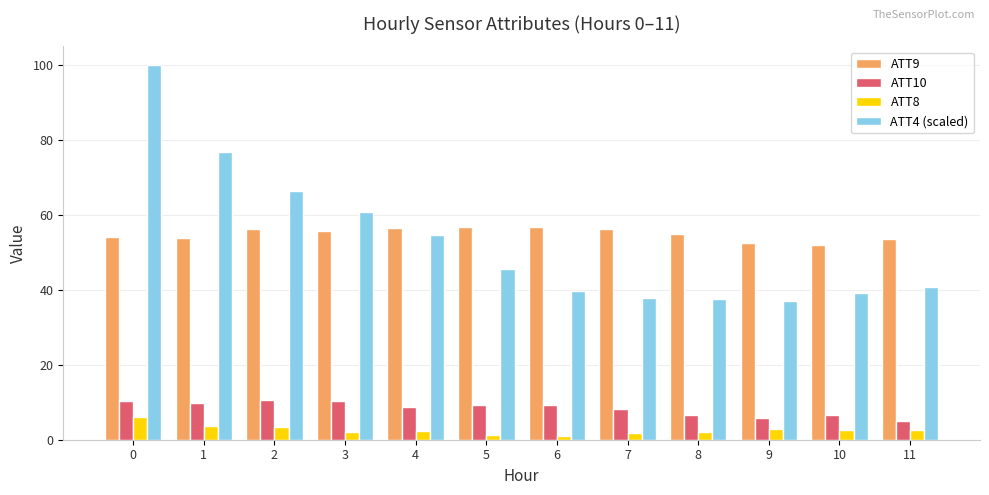

The value of ATT4 (scaled) at 5 is 45.5. True or false?

True